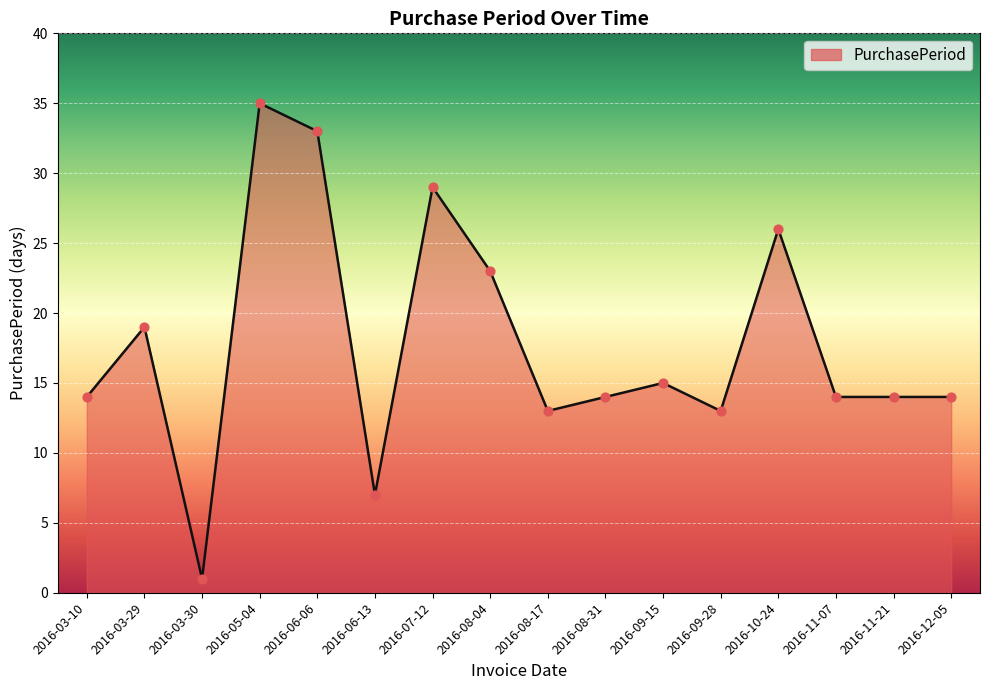

What is the ratio of the value at 2016-03-29 to the value at 2016-08-17?

1.5